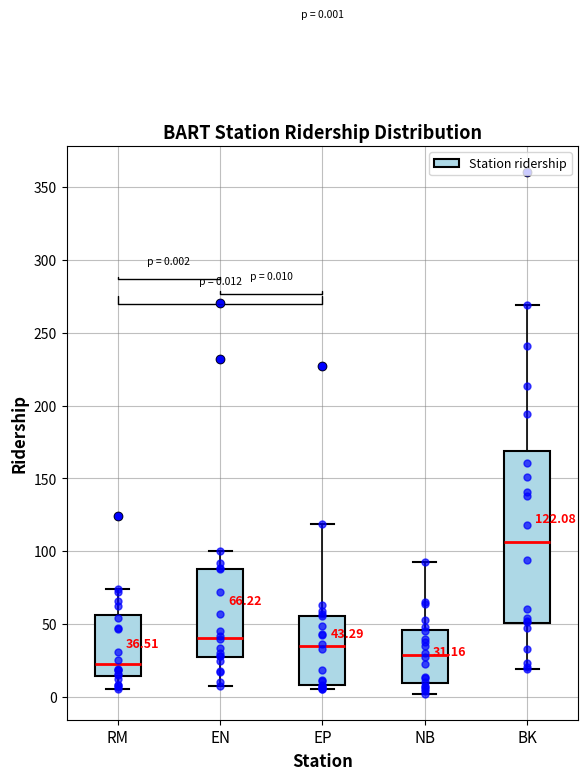

Which box is the tallest, from its lower edge to its upper edge?

BK